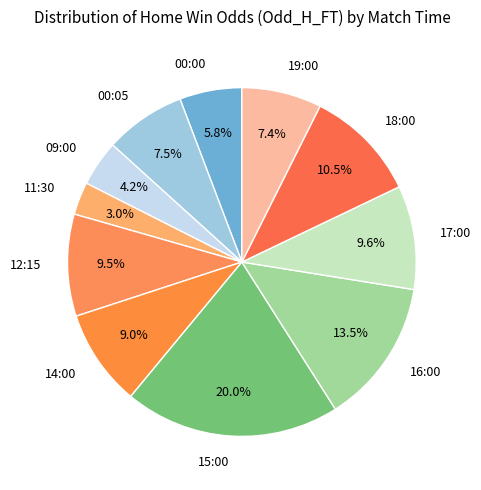

Which slice is the largest?

15:00